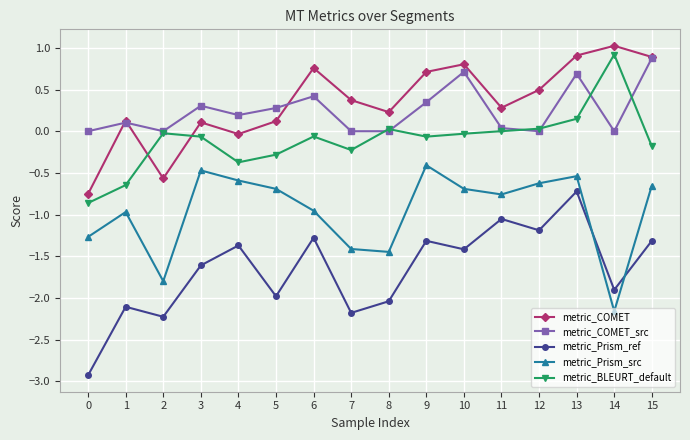

The metric_COMET_src series shows 0.7 at 6. True or false?

False